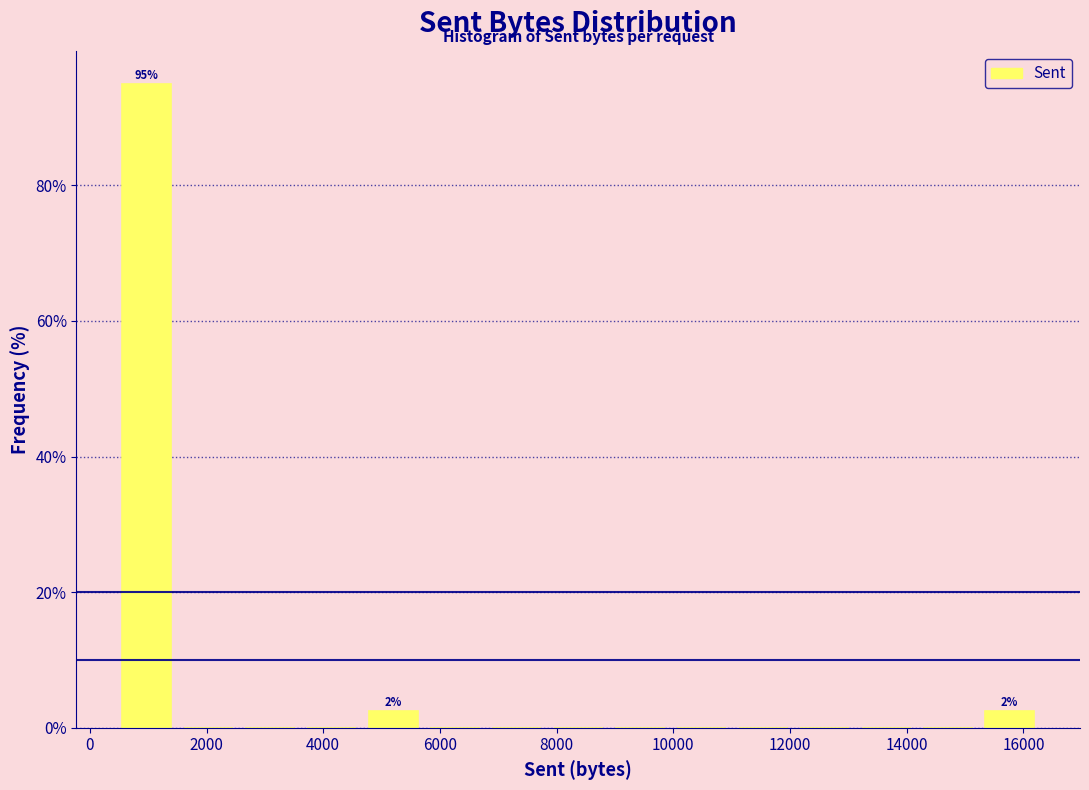

Over which range of the x-axis is the bar tallest?

400 to 1600